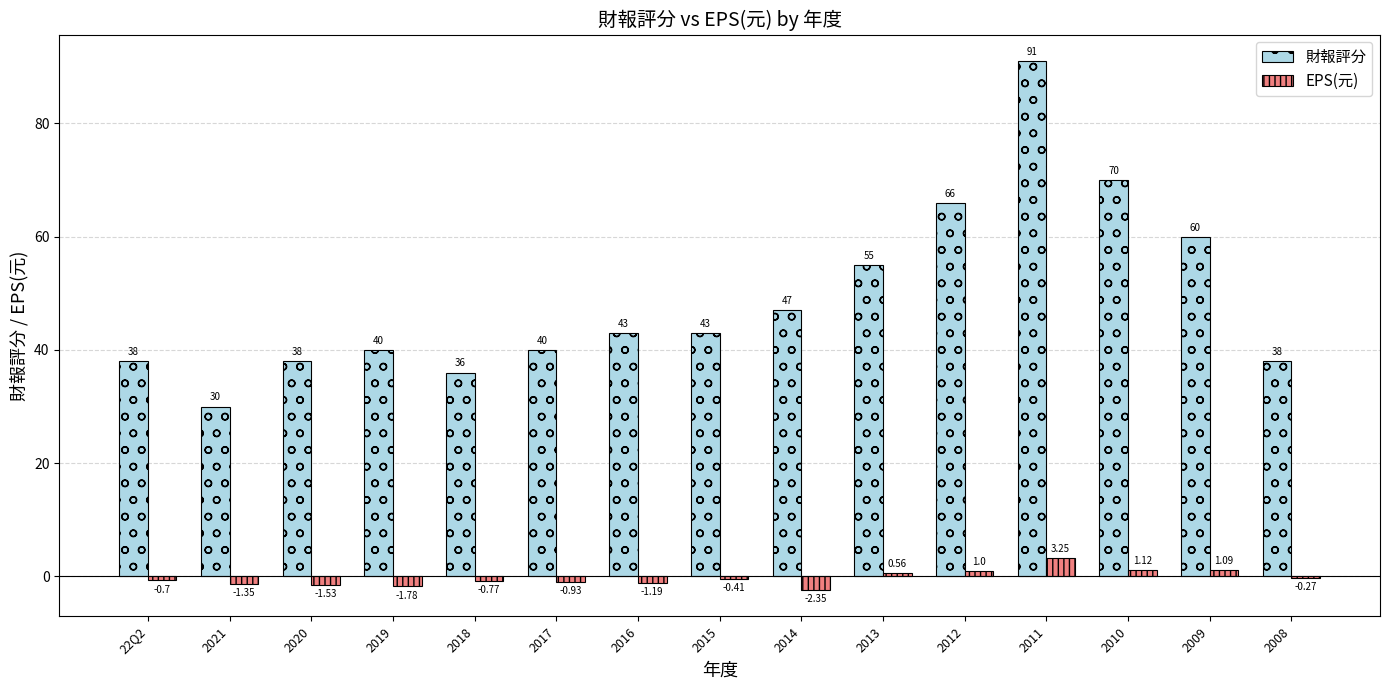

Which series has the largest total across all categories?

財報評分